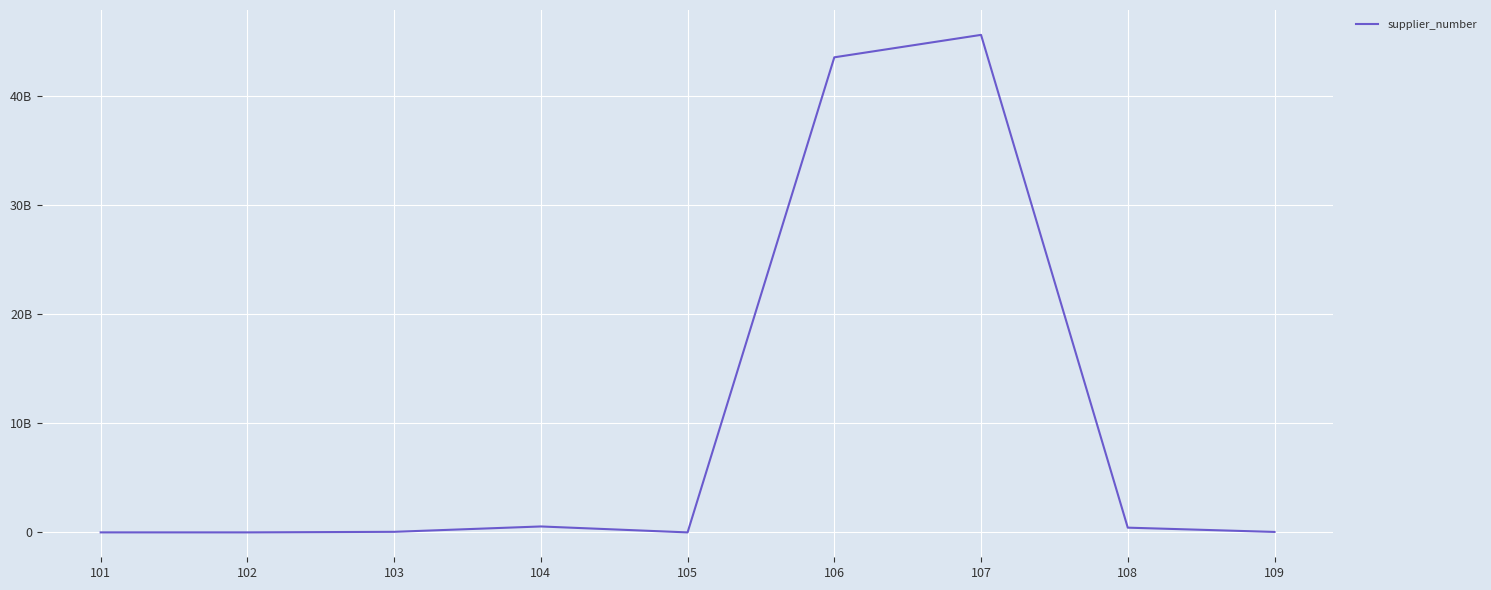

Does the chart display data point markers on the line(s)?

No